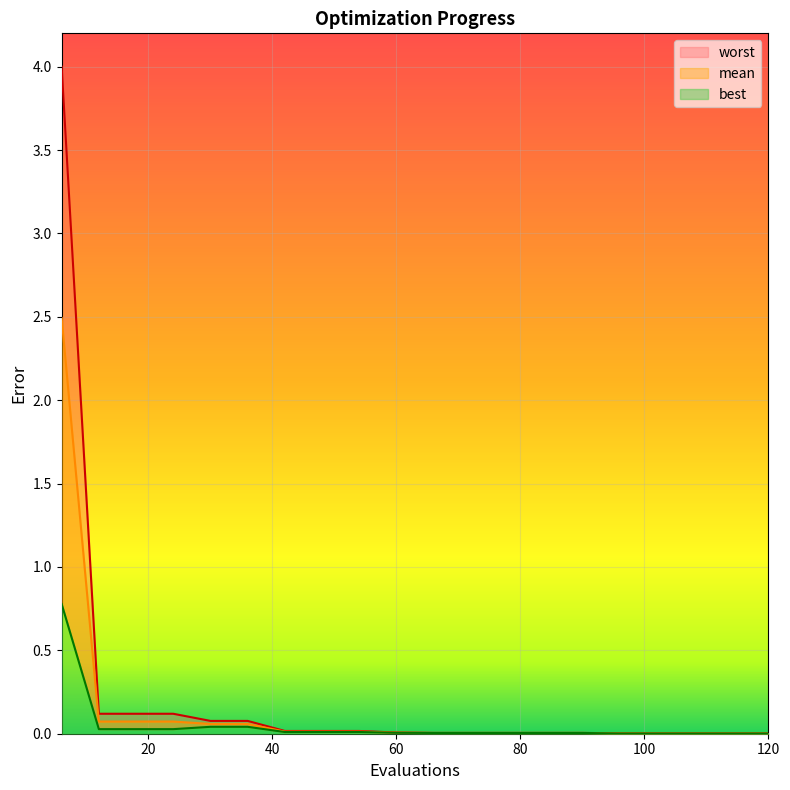

How many distinct data groups are displayed?

3